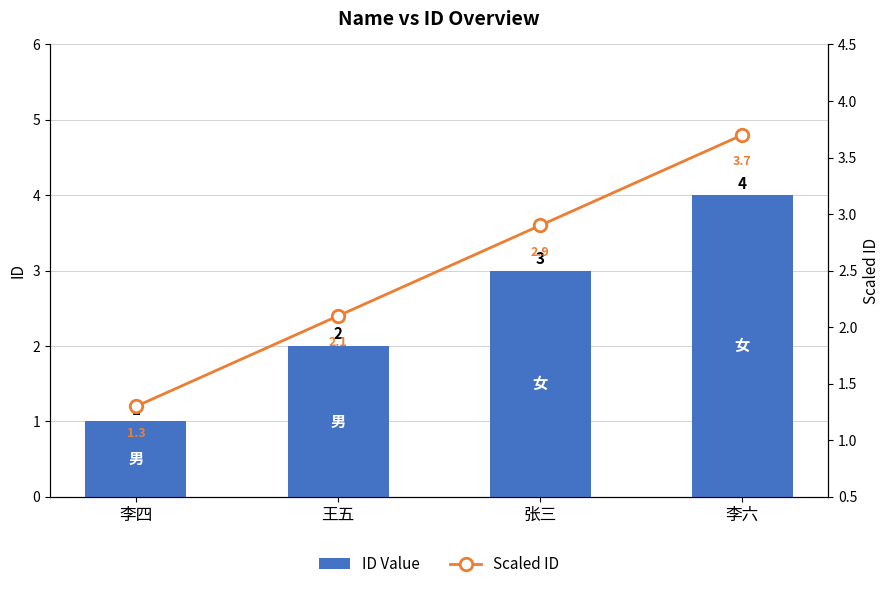

What position from the right is 李四?

4